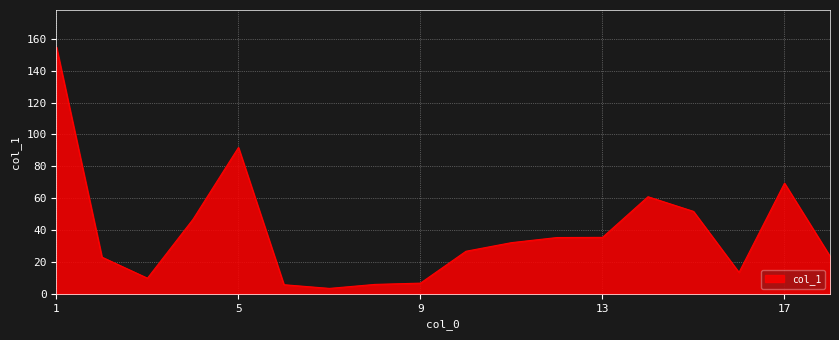

What is the difference between the maximum and minimum values?

151.4